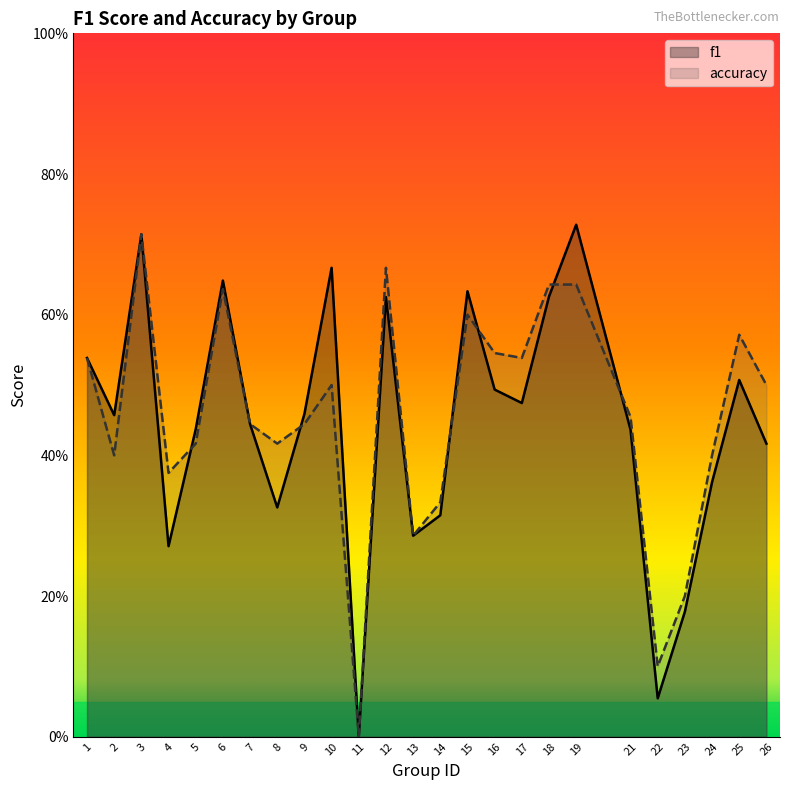

Which series changed the most between 8 and 10?

f1